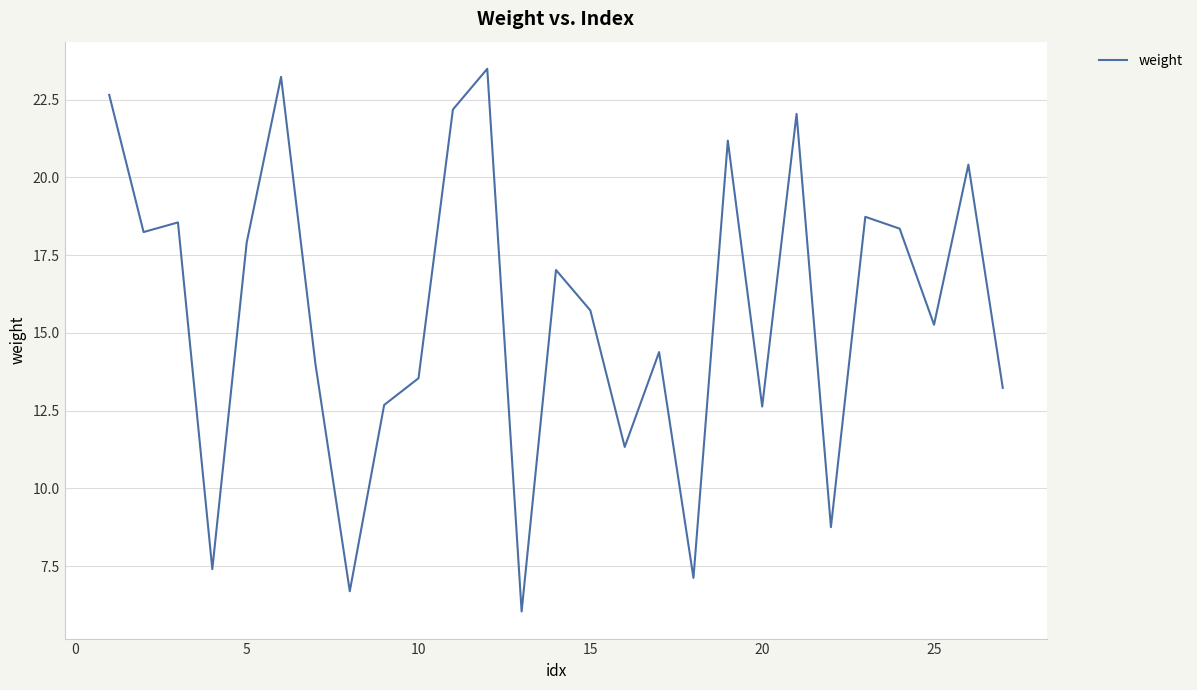

How many interior local valleys (lower than both neighbors) does the data have?

9